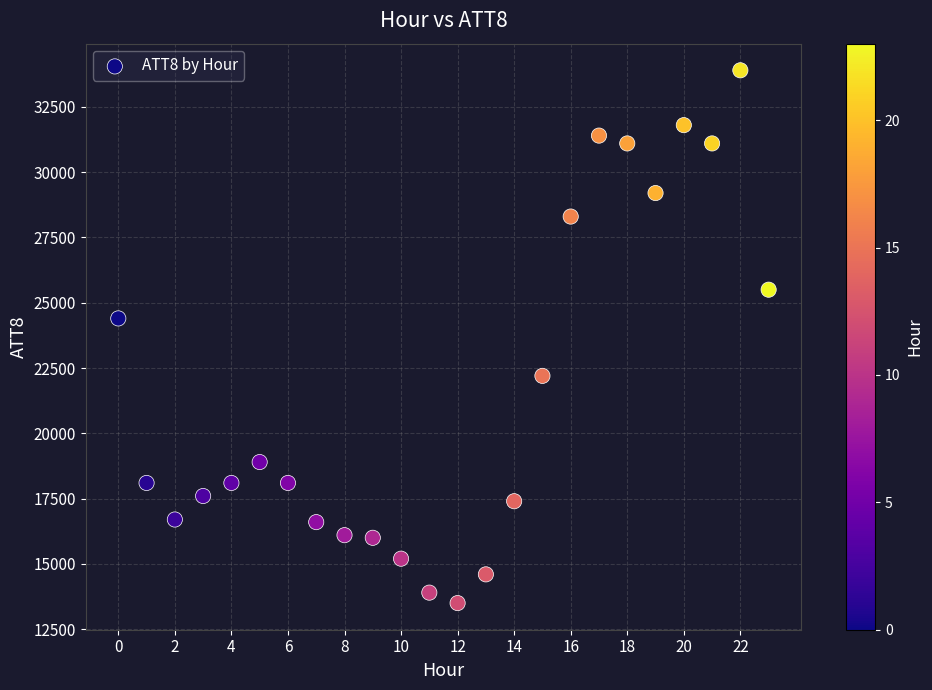

What is the range of Y values (max minus min)?

20400